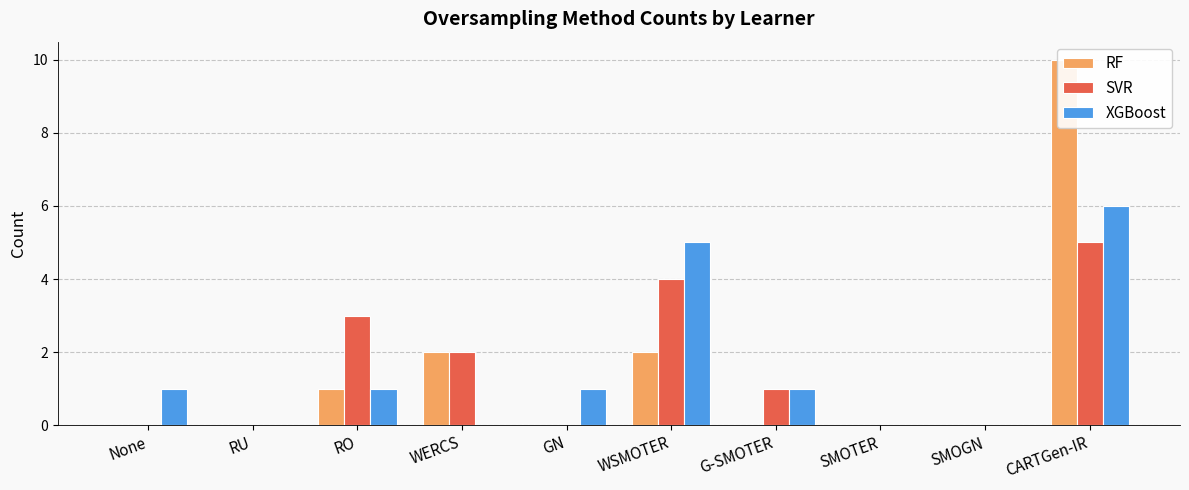

What is the difference between the highest and lowest values at G-SMOTER?

1